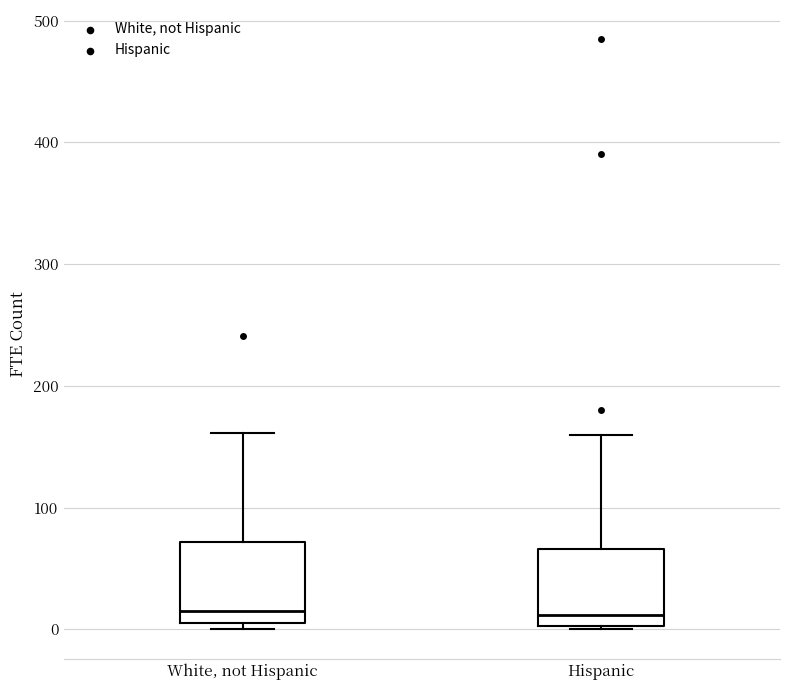

Reading left to right, transcribe this box plot: for each box, give where its median line is, the range the box spans, and where its two whiskers end, as read against the y-axis. The values are not printed on the chart, so give them approximately, as read against the axis.

White, not Hispanic: median 10 (just above the box's lower edge), box 10 to 70, whiskers 0 to 160
Hispanic: median 10, box 0 to 70, whiskers 0 to 160